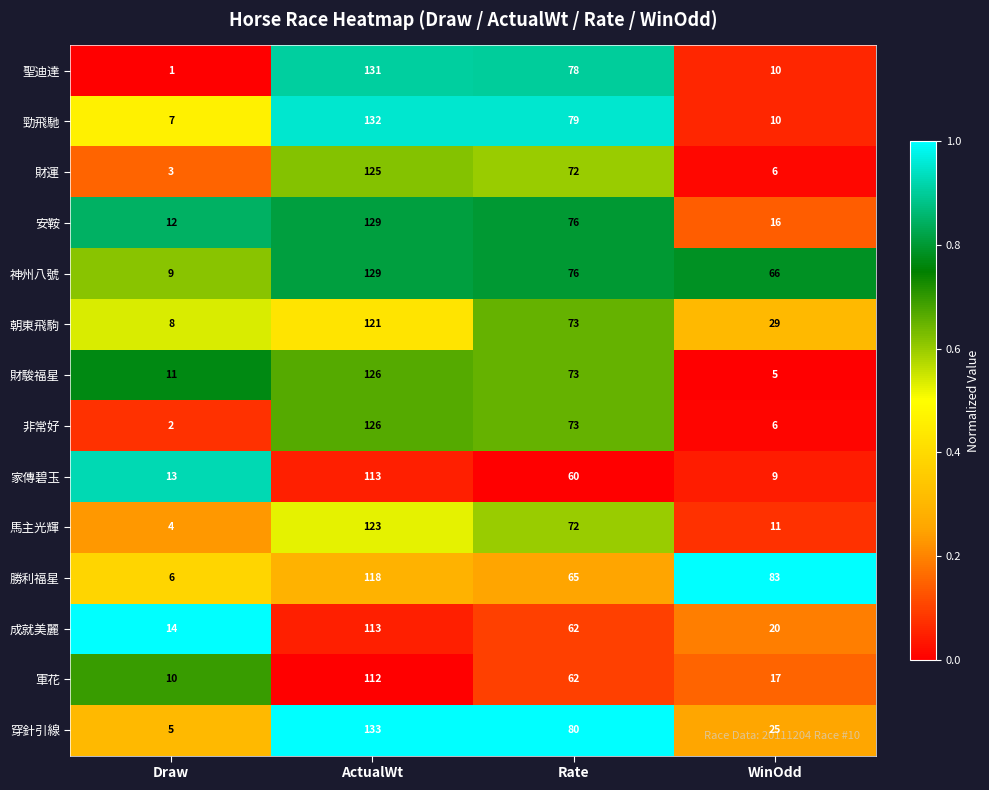

What is the greatest value displayed?

133